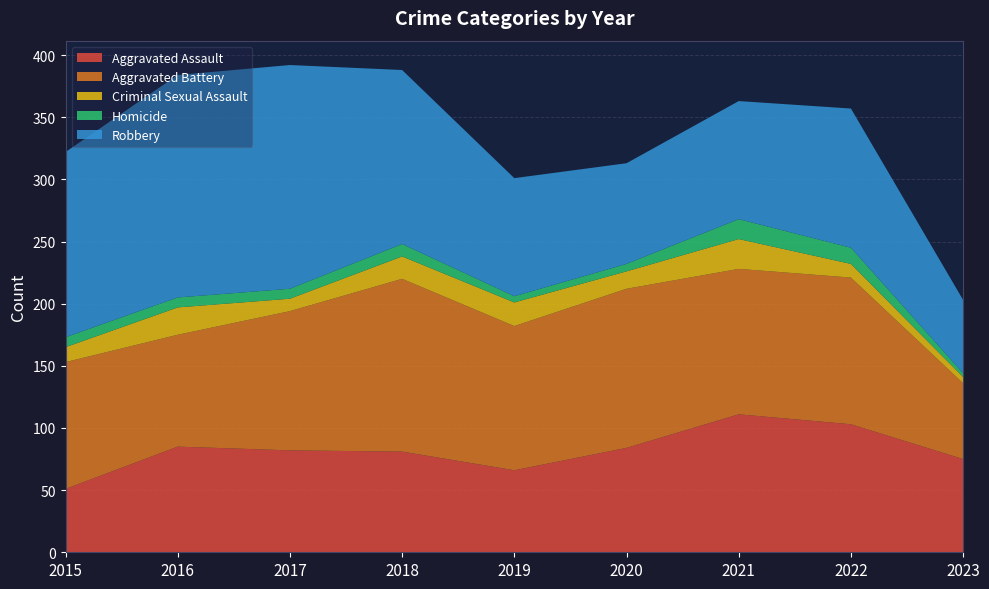

Reading left to right, list all the values displayed in this chart.

Aggravated Assault: 51	85	82	81	66	84	111	103	75
Aggravated Battery: 102	90	112	139	116	128	117	118	61
Criminal Sexual Assault: 12	22	10	18	19	14	24	11	5
Homicide: 8	8	8	10	5	6	16	13	3
Robbery: 149	179	180	140	95	81	95	112	59